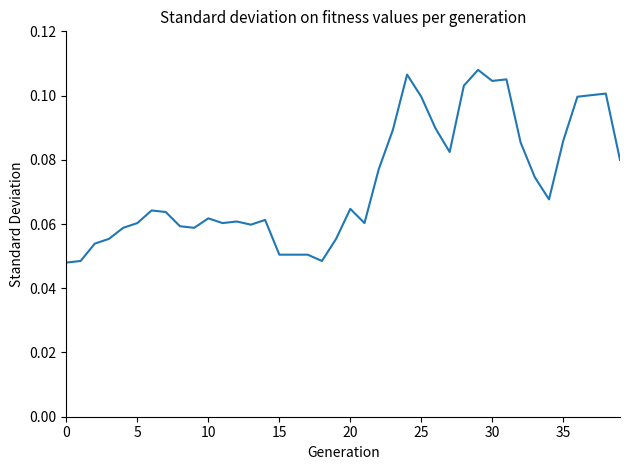

The chart shows a value of 0.0 at 20. True or false?

False